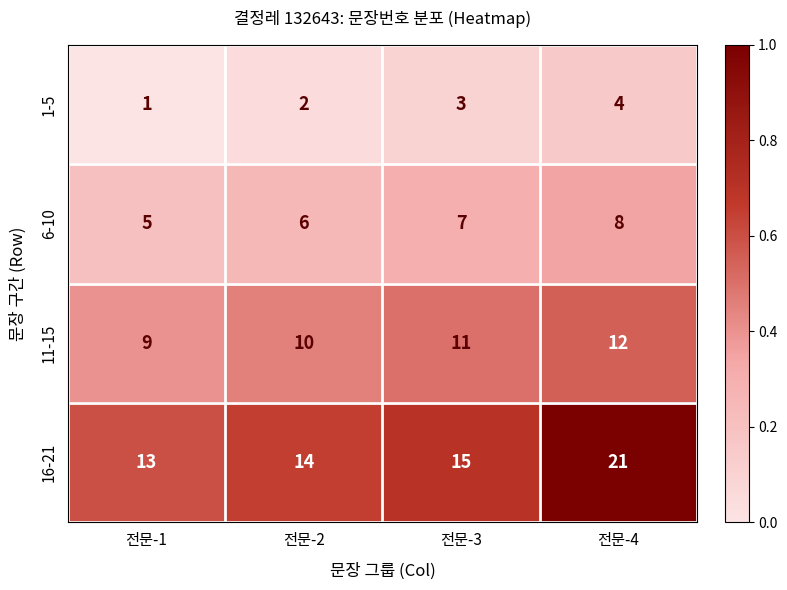

How many 16-21 values are between 14 and 21?

3